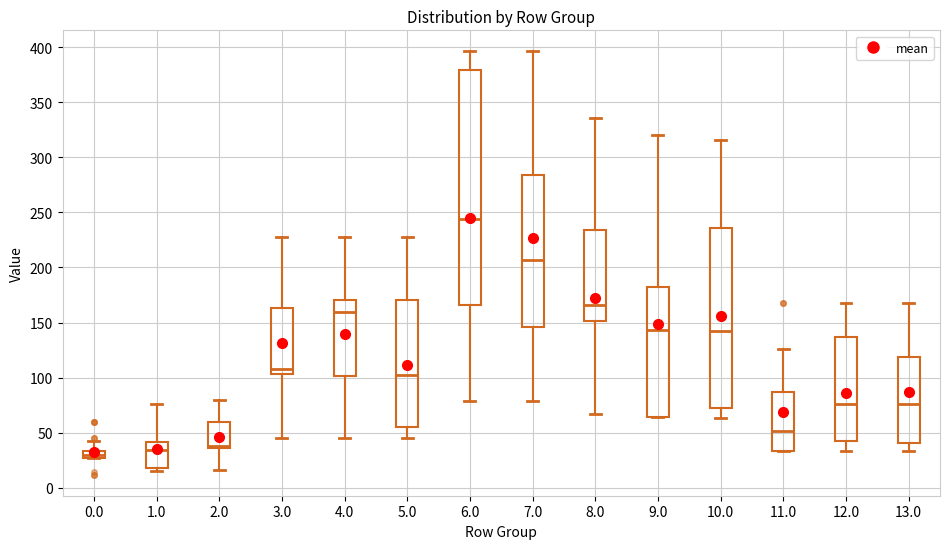

Where is the upper edge of the box at x = 4.0 on the y-axis? The values are not printed on the chart, so give them approximately, as read against the axis.

170